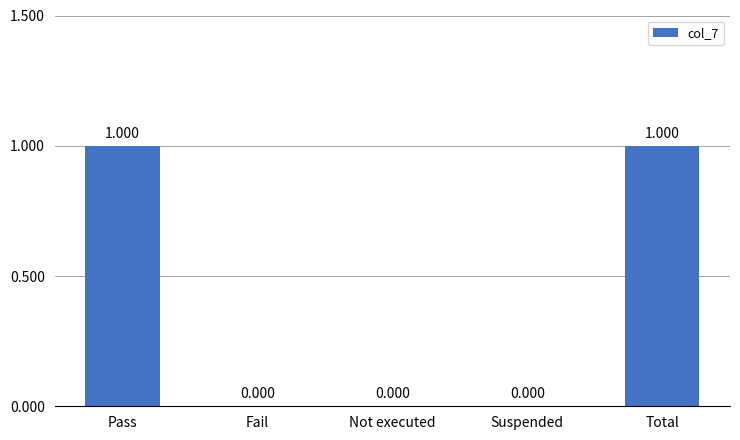

Which category has the highest value across all series?

Pass